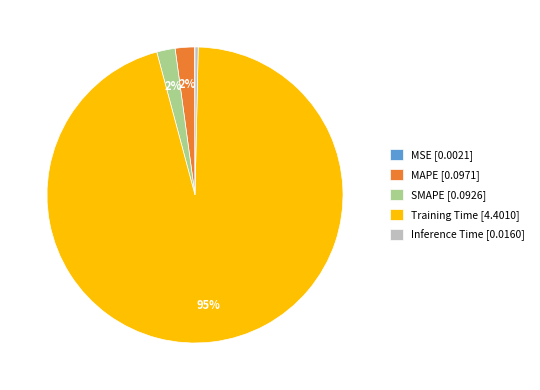

To the nearest percent, what is the average slice percentage?

20%